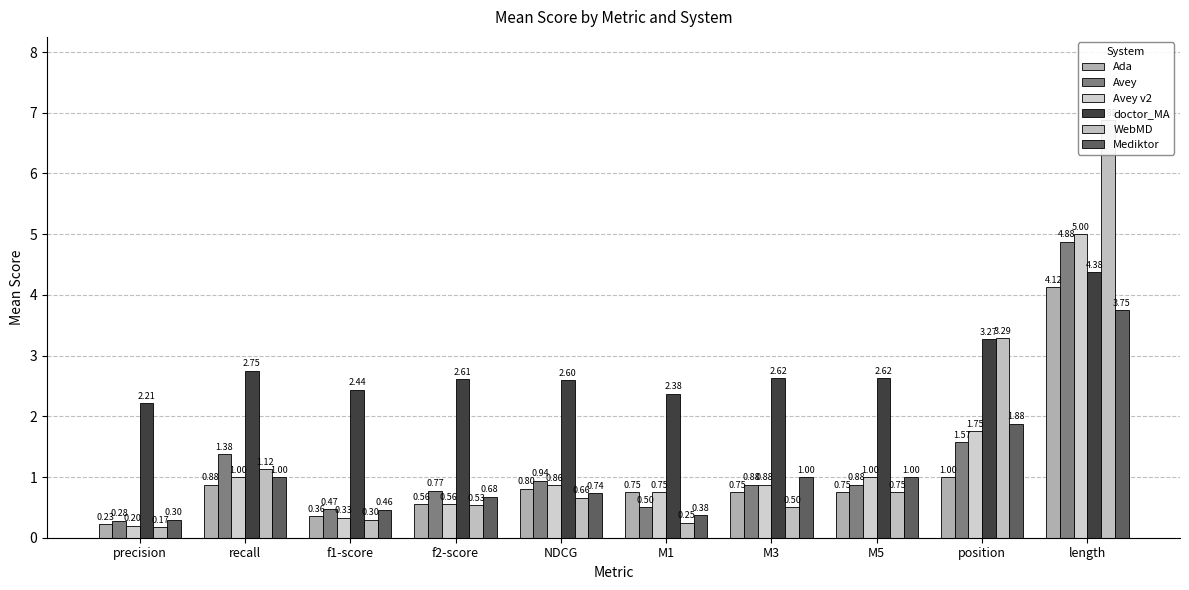

Reading right to left, extract all data points from this chart.

Ada: 4.1	1.0	0.8	0.8	0.8	0.8	0.6	0.4	0.9	0.2
Avey: 4.9	1.6	0.9	0.9	0.5	0.9	0.8	0.5	1.4	0.3
Avey v2: 5.0	1.8	1.0	0.9	0.8	0.9	0.6	0.3	1.0	0.2
doctor_MA: 4.4	3.3	2.6	2.6	2.4	2.6	2.6	2.4	2.8	2.2
WebMD: 6.9	3.3	0.8	0.5	0.2	0.7	0.5	0.3	1.1	0.2
Mediktor: 3.8	1.9	1.0	1.0	0.4	0.7	0.7	0.5	1.0	0.3